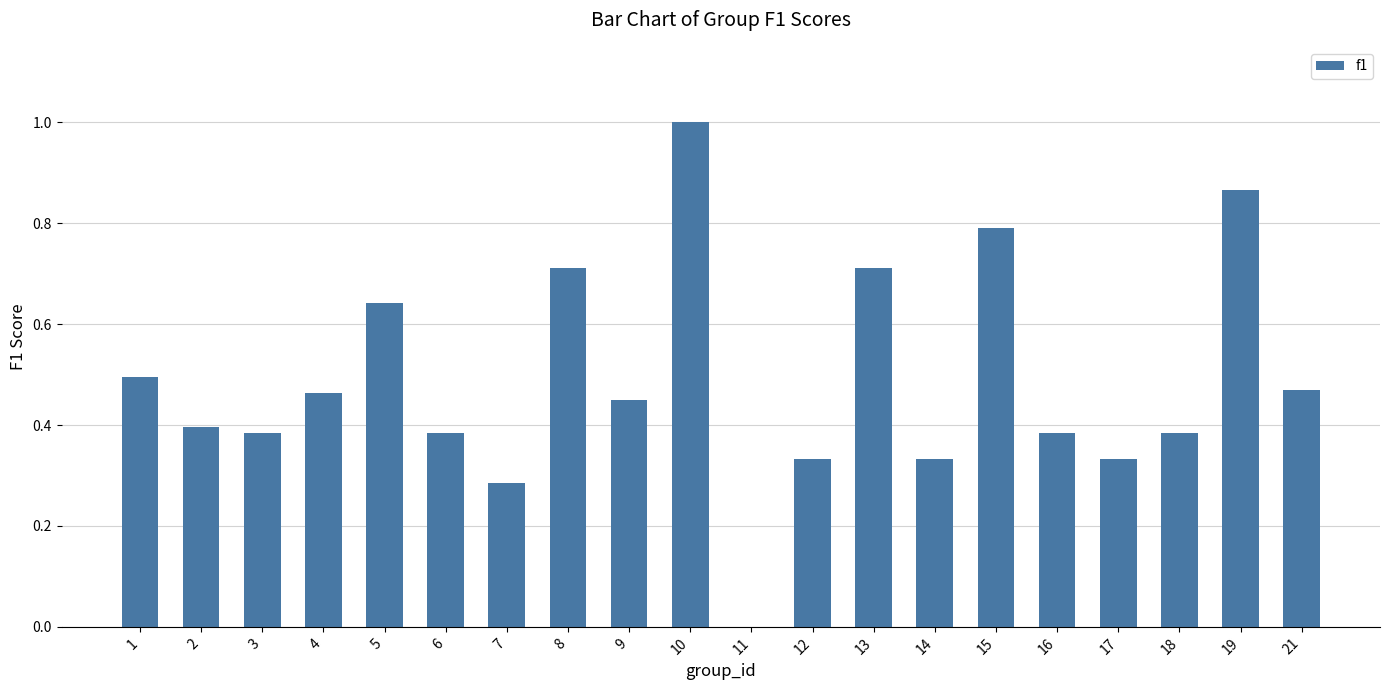

Are the bars horizontal?

No